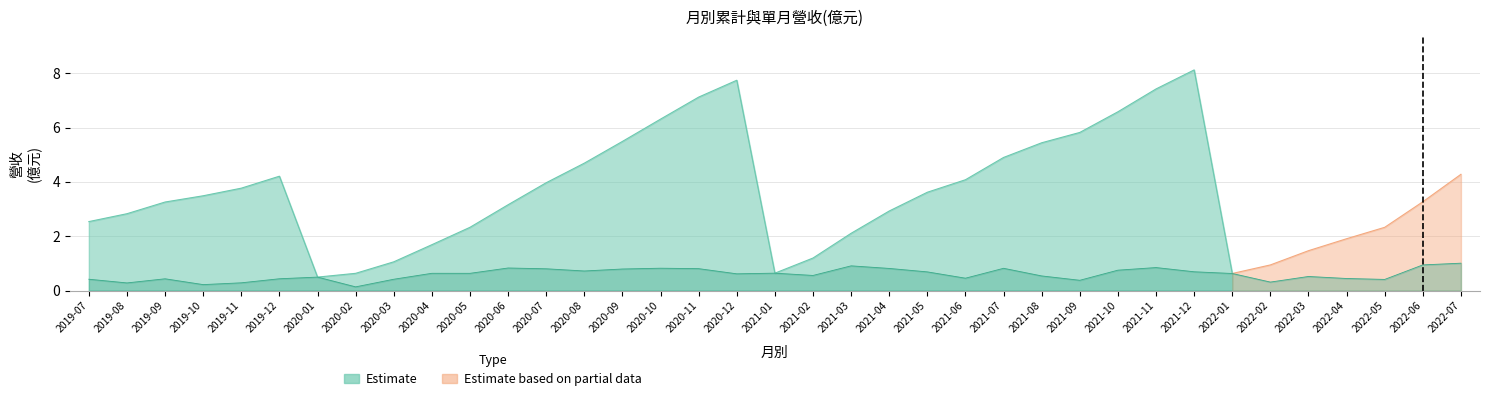

List the labels in order of value, smallest first.

2020-02, 2019-10, 2019-08, 2019-11, 2022-02, 2021-09, 2022-05, 2020-03, 2019-07, 2019-09, 2019-12, 2022-04, 2021-06, 2020-01, 2022-03, 2021-08, 2021-02, 2020-12, 2022-01, 2020-05, 2020-04, 2021-01, 2021-05, 2021-12, 2020-08, 2021-10, 2020-09, 2020-07, 2020-11, 2021-04, 2021-07, 2020-10, 2020-06, 2021-11, 2021-03, 2022-06, 2022-07